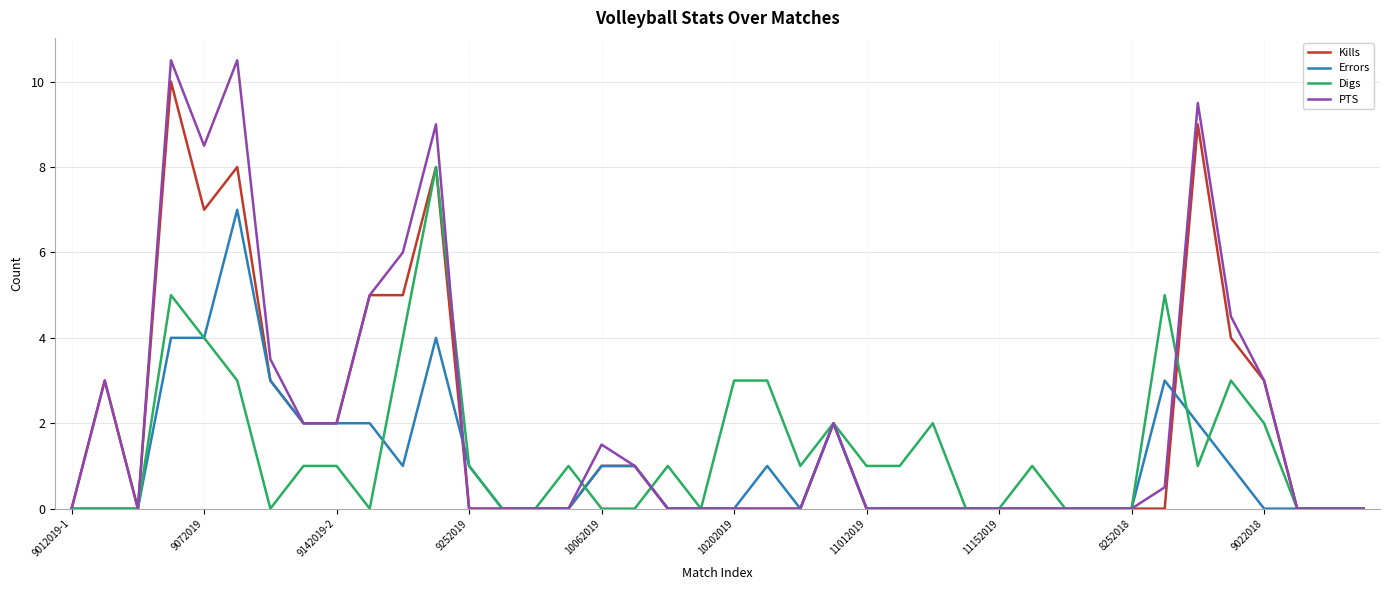

Which series has the widest spread of values?

PTS